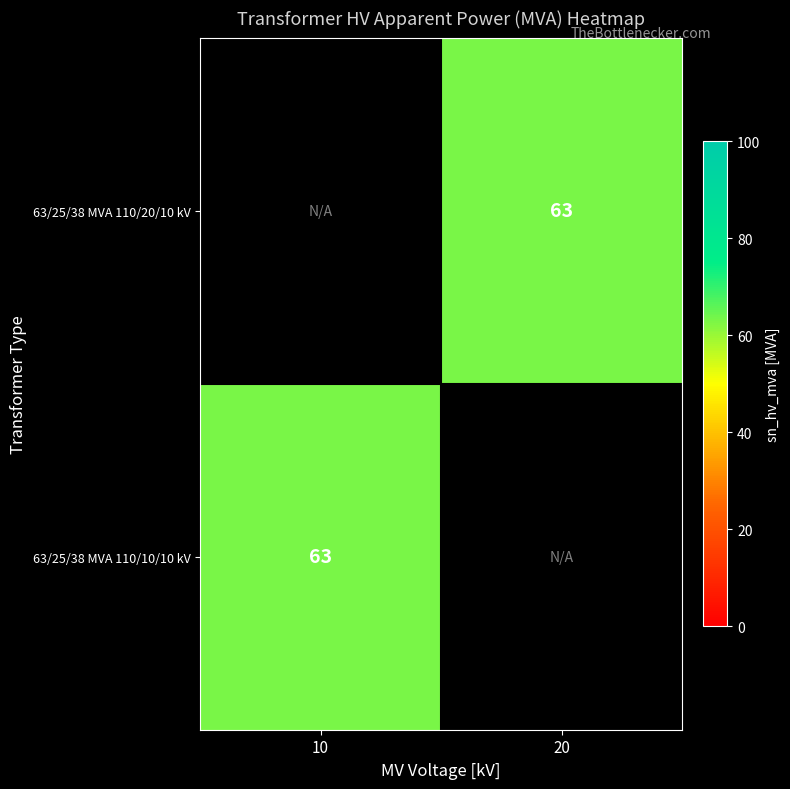

Rank the categories by 63/25/38 MVA 110/20/10 kV value from highest to lowest.

10, 20